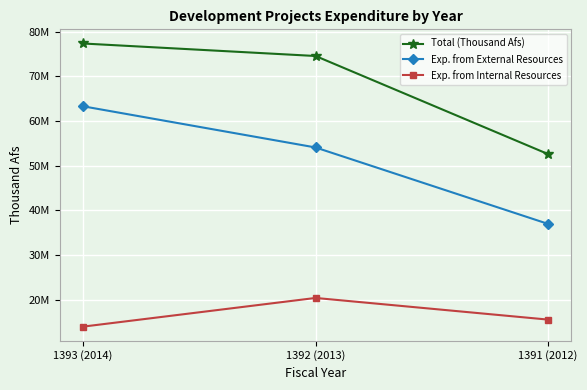

What is the difference between the maximum and second lowest values in the Total (Thousand Afs) series?

2796109